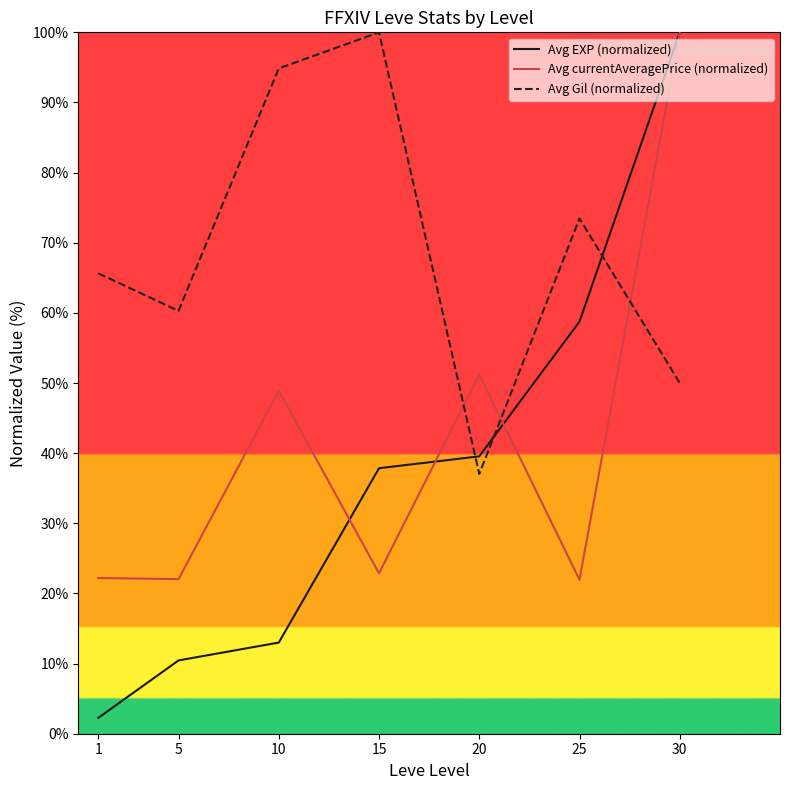

Which series has the largest range (max minus min)?

Avg EXP (normalized)